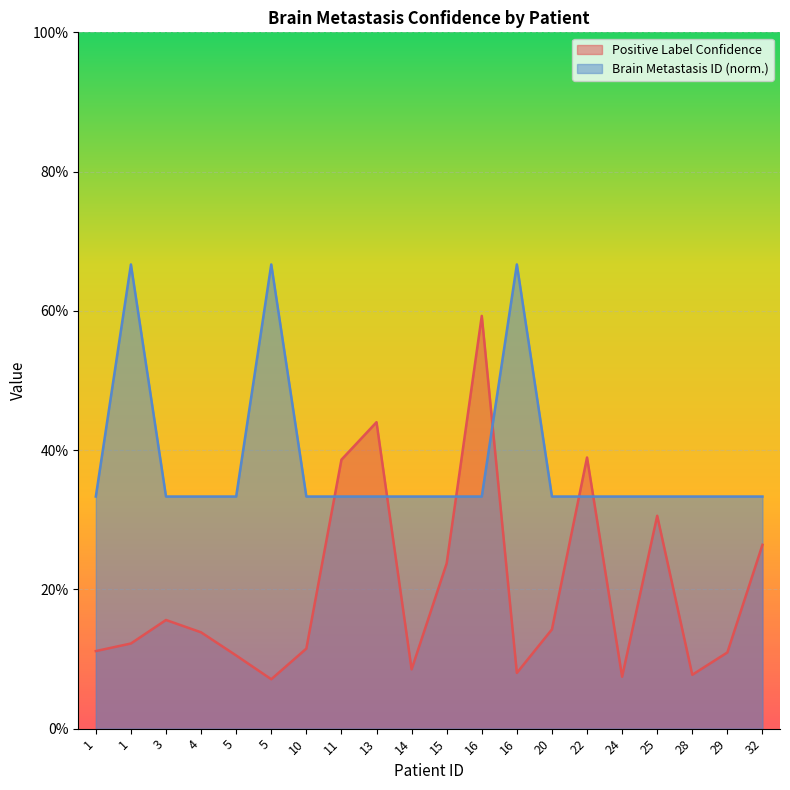

How many lines are shown in the chart?

2